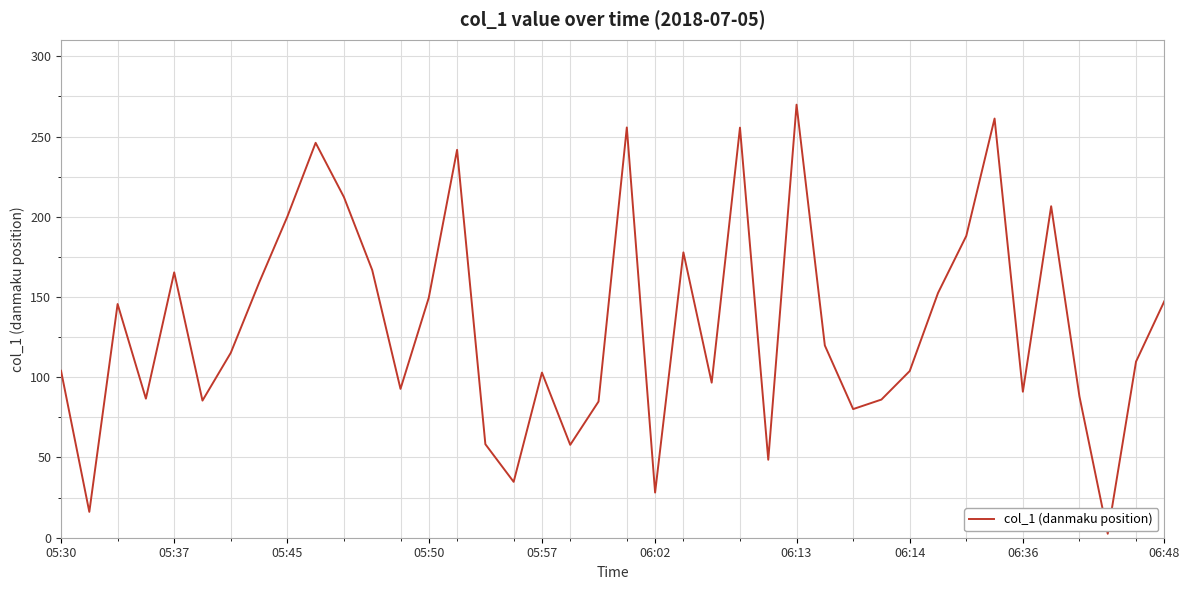

What is the greatest value displayed?

269.9